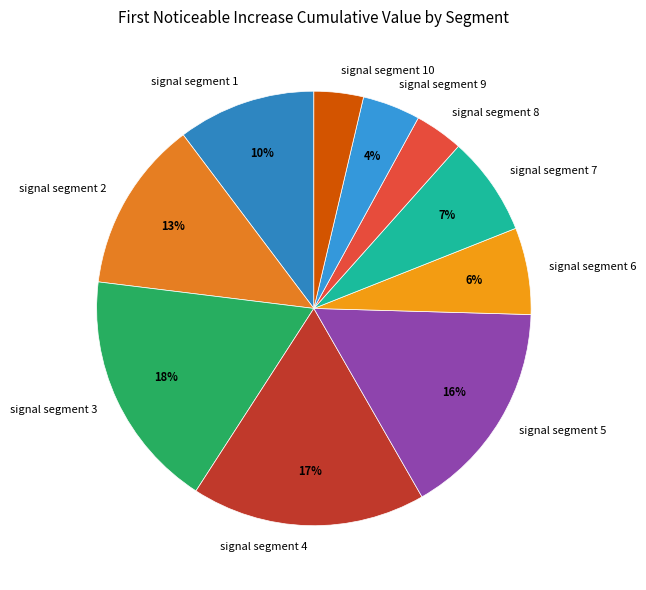

Is it true that signal segment 4 is 17% of the pie?

True